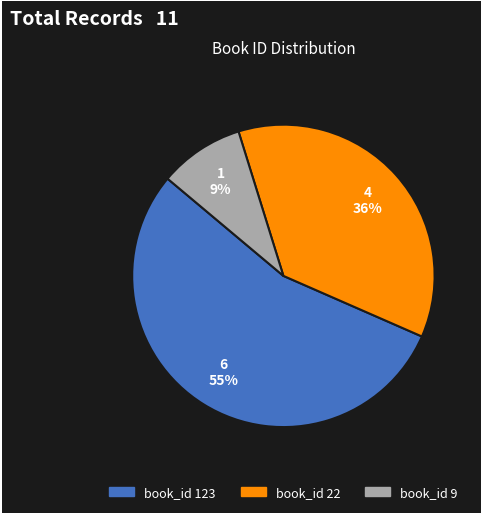

To the nearest percent, what is the average slice percentage?

33%